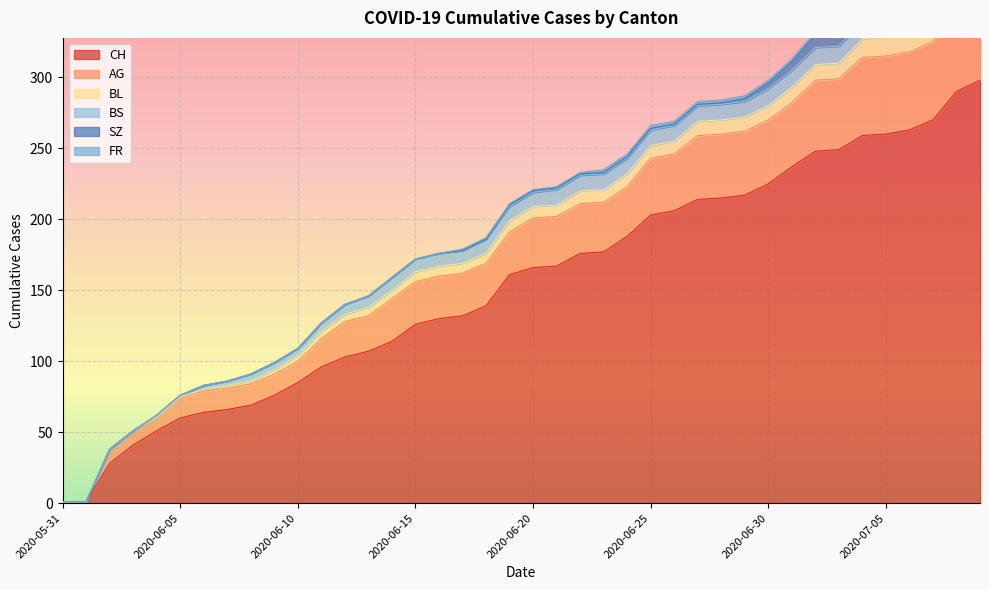

At 2020-07-09, list the series in order from largest to smallest.

CH, AG, BL, SZ, BS, FR